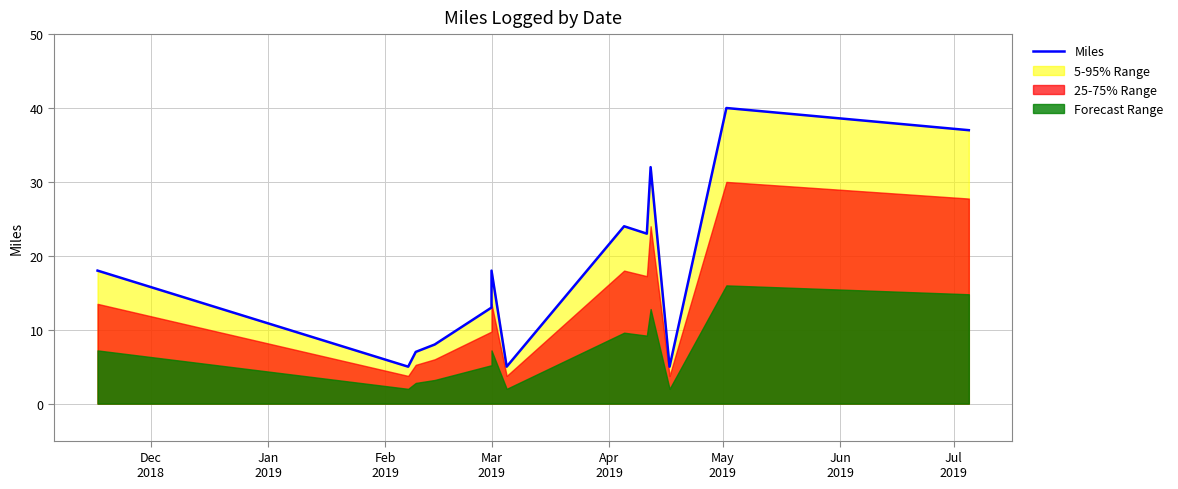

How many interior local valleys (lower than both neighbors) does the data have?

4